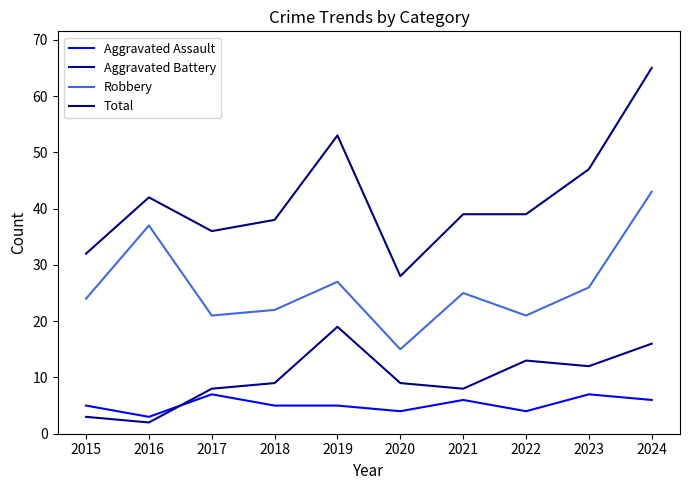

At which label does Aggravated Assault reach its peak?

2017